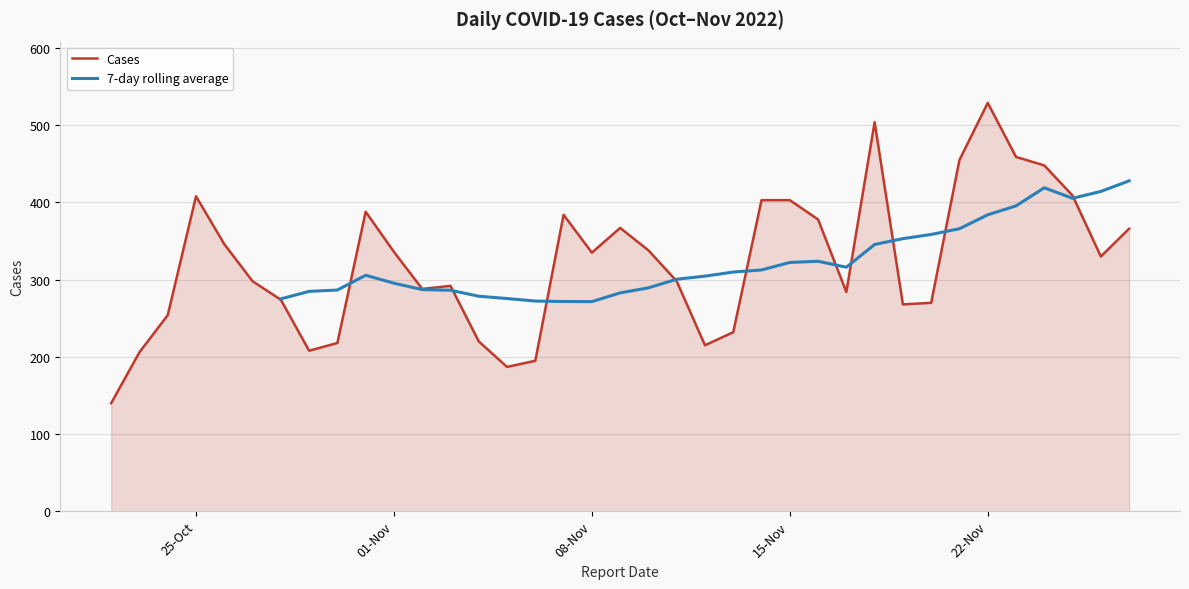

Count the number of values greater than 330.

18